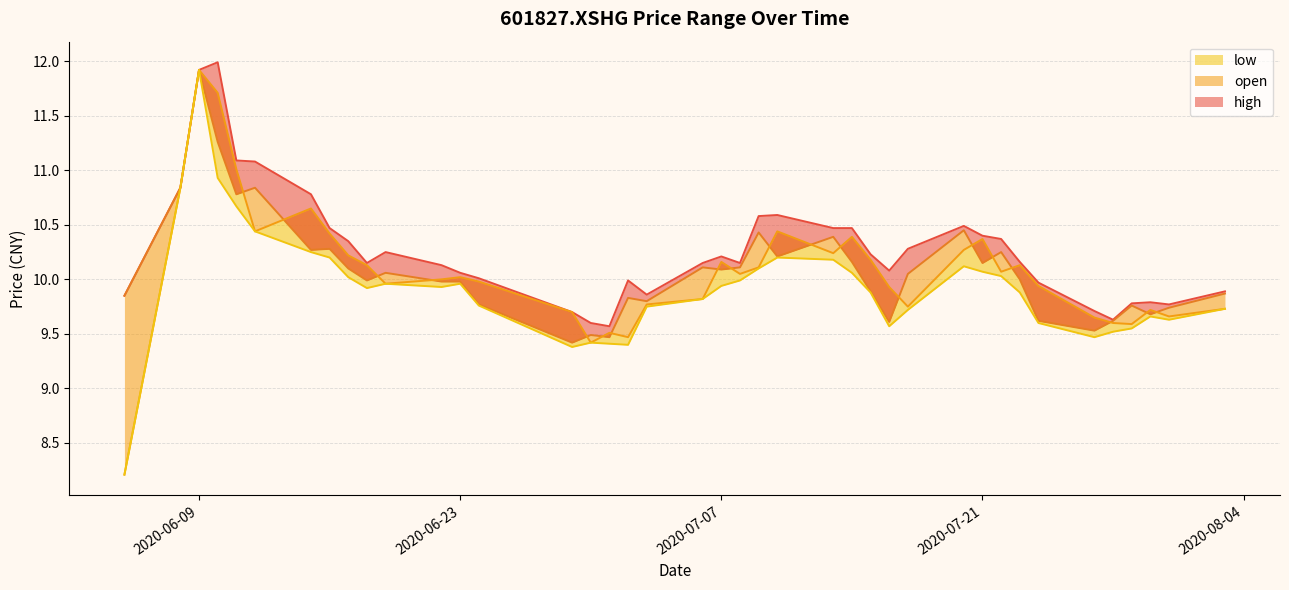

True or false: close and low intersect in this chart.

False